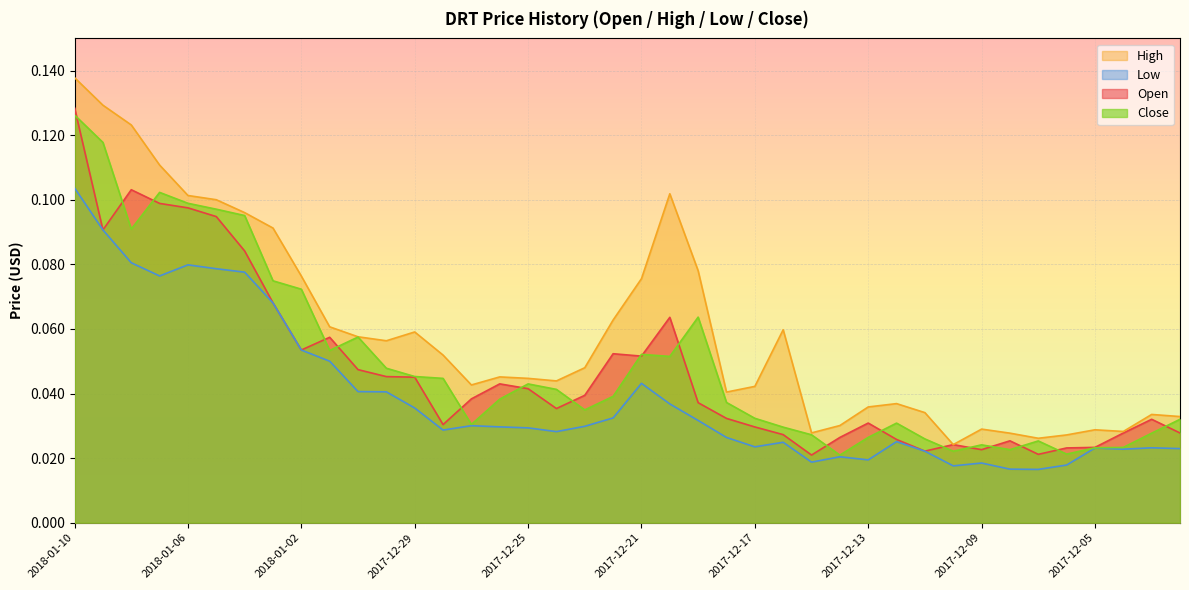

What is the approximate value of High at 2018-01-05?

0.1